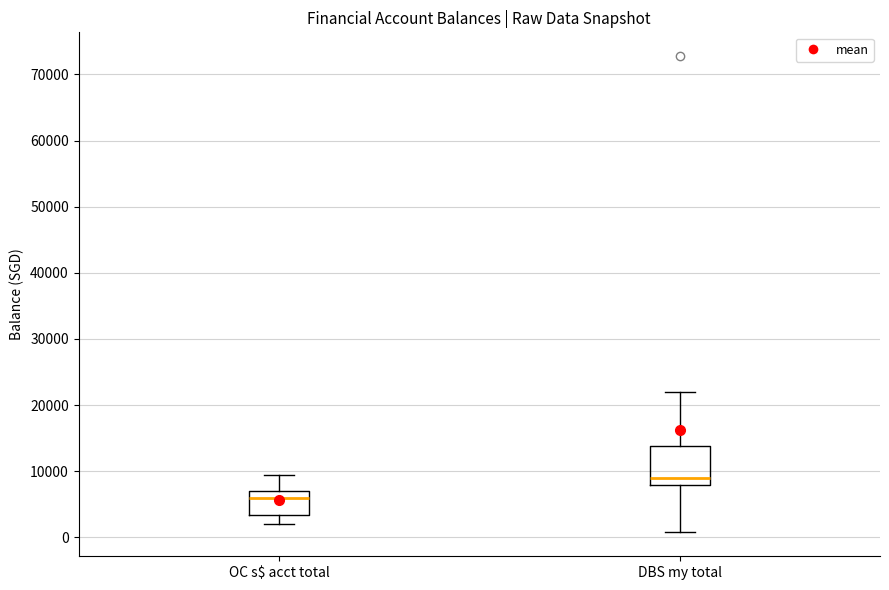

Where does the lower whisker of the box for OC s$ acct total end on the y-axis? The values are not printed on the chart, so give them approximately, as read against the axis.

2000